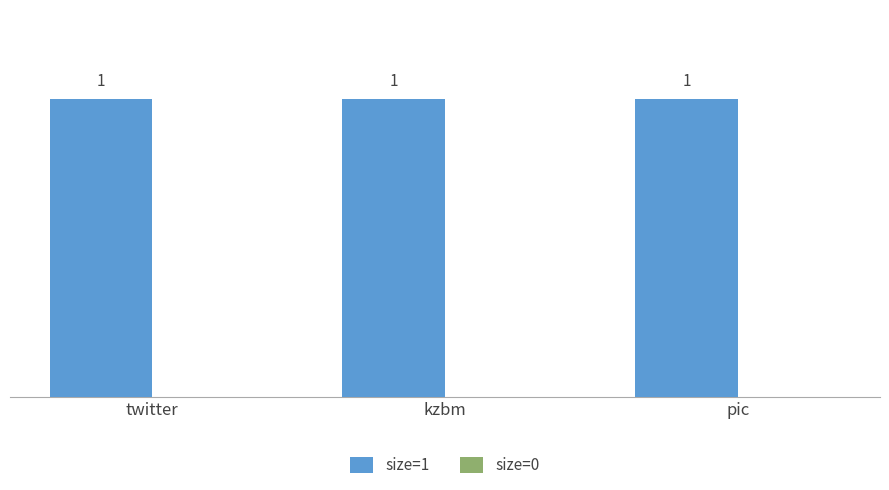

Are the bars horizontal?

No